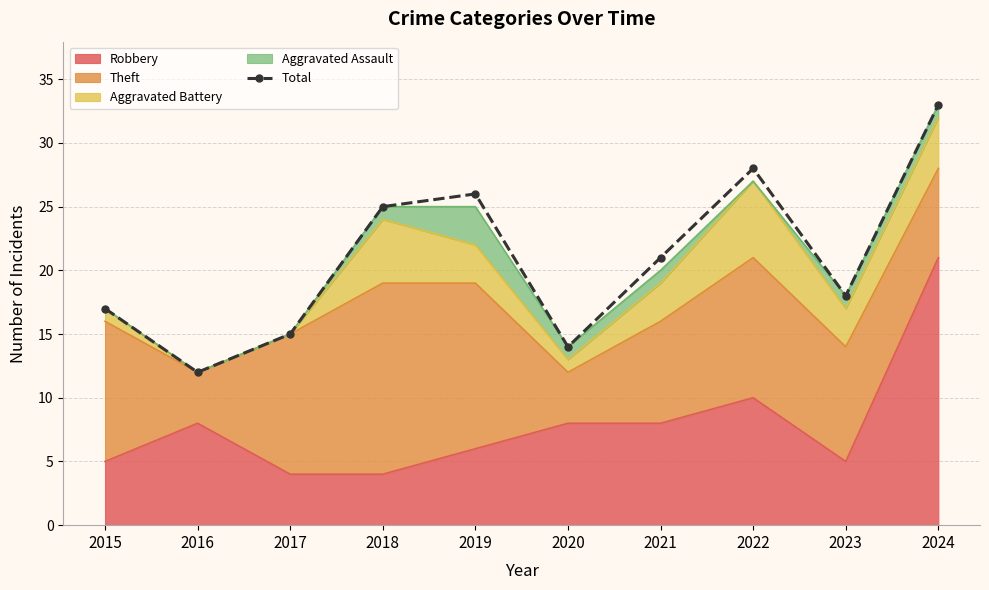

What is the change in value from 2015 to 2018?

+8